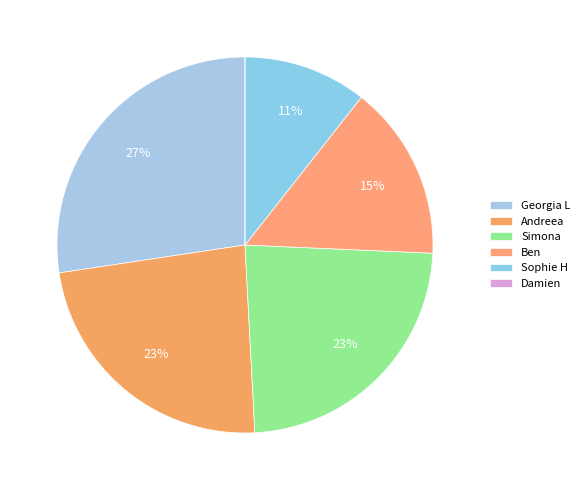

Does any single category account for the majority?

No